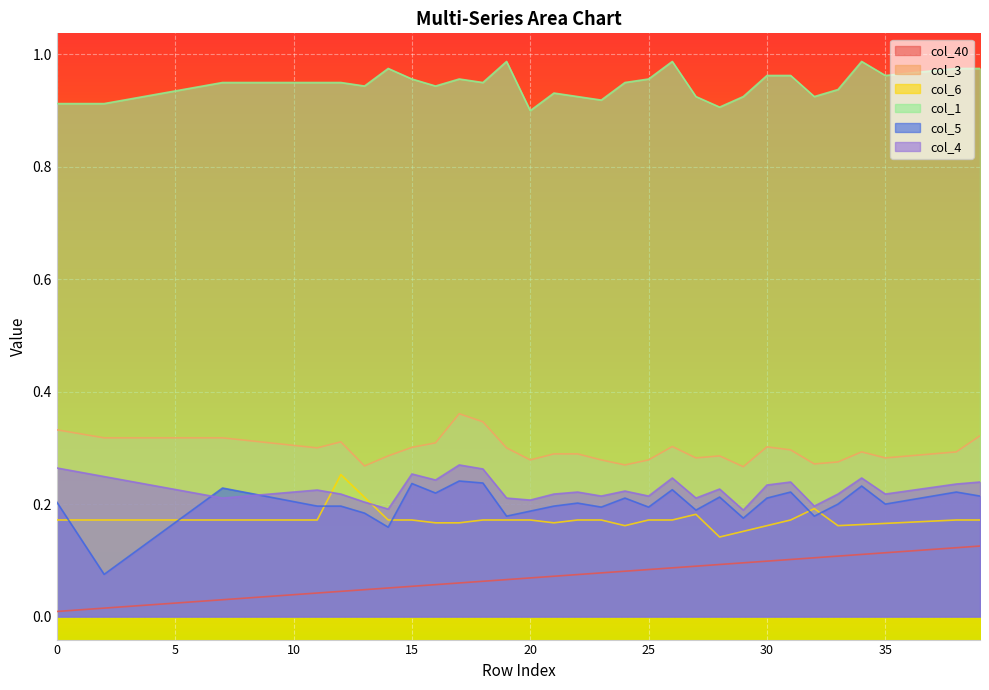

What is the maximum value shown in the chart?

1.0